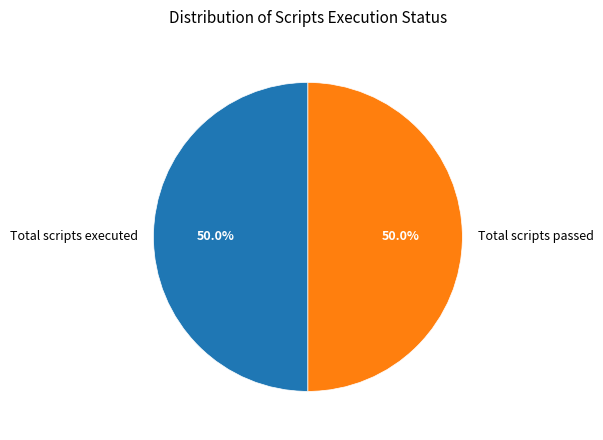

The Total scripts executed slice represents 61% of the pie. True or false?

False